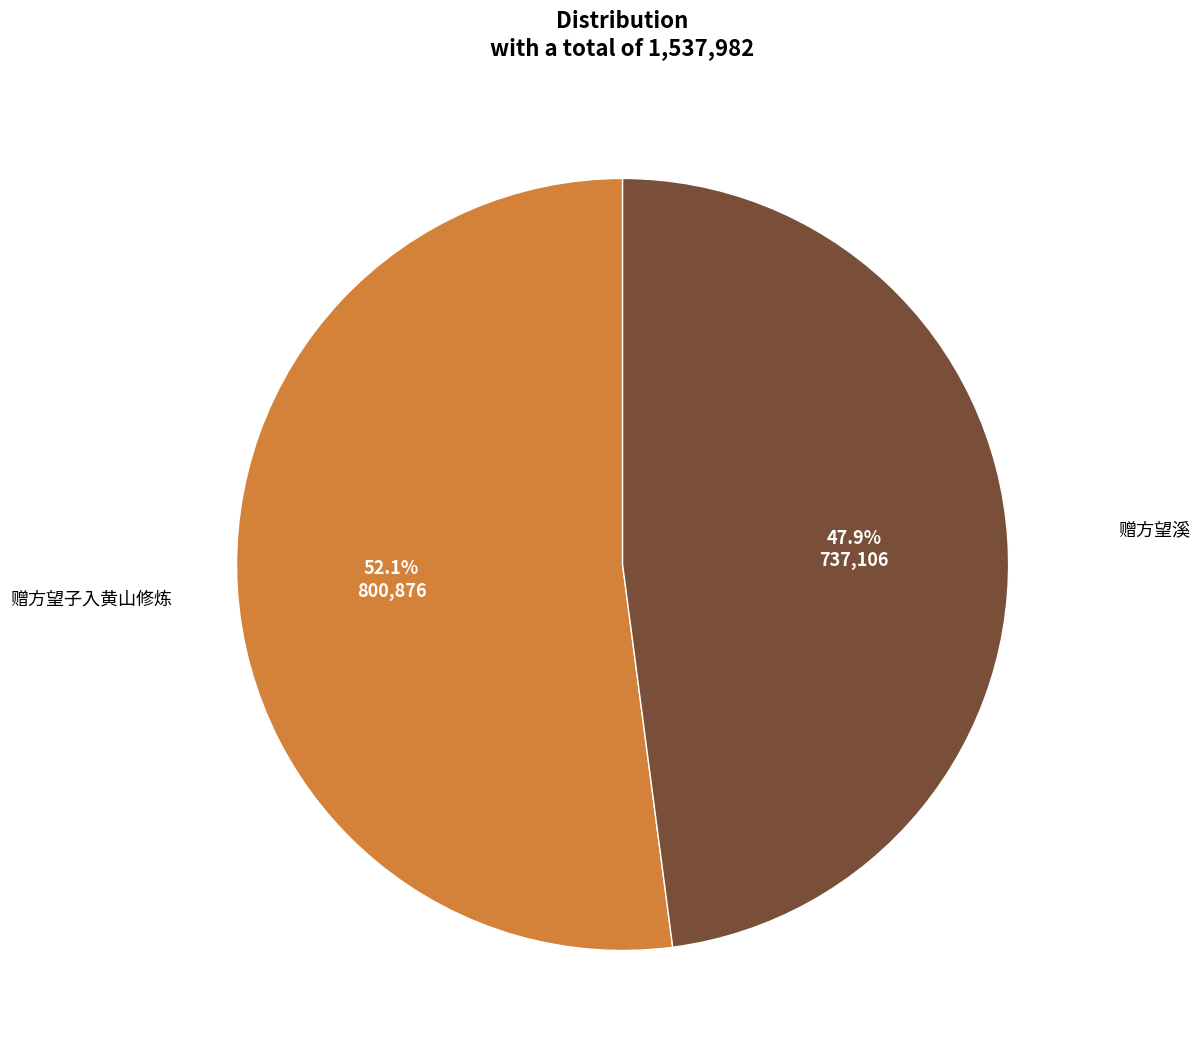

To the nearest percent, what is the combined percentage of 赠方望子入黄山修炼 and 赠方望溪?

100%